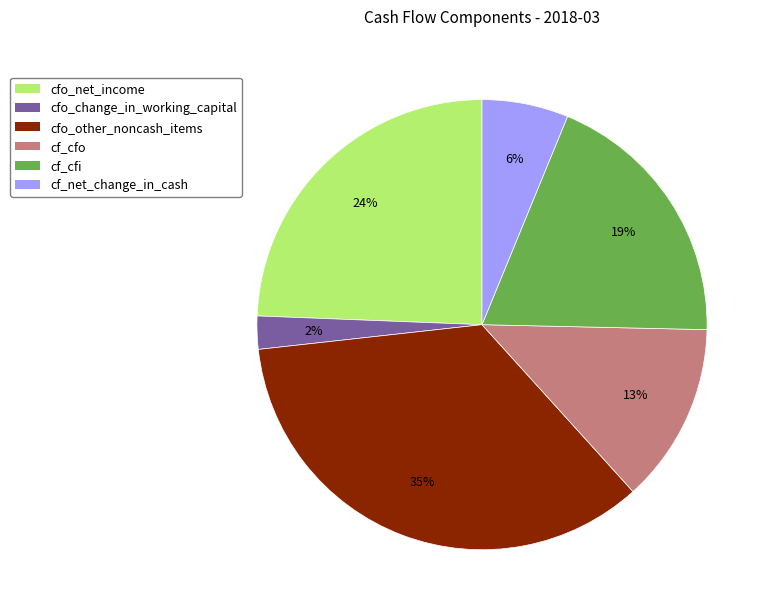

What percentage is the cfo_other_noncash_items slice, to the nearest percent?

35%